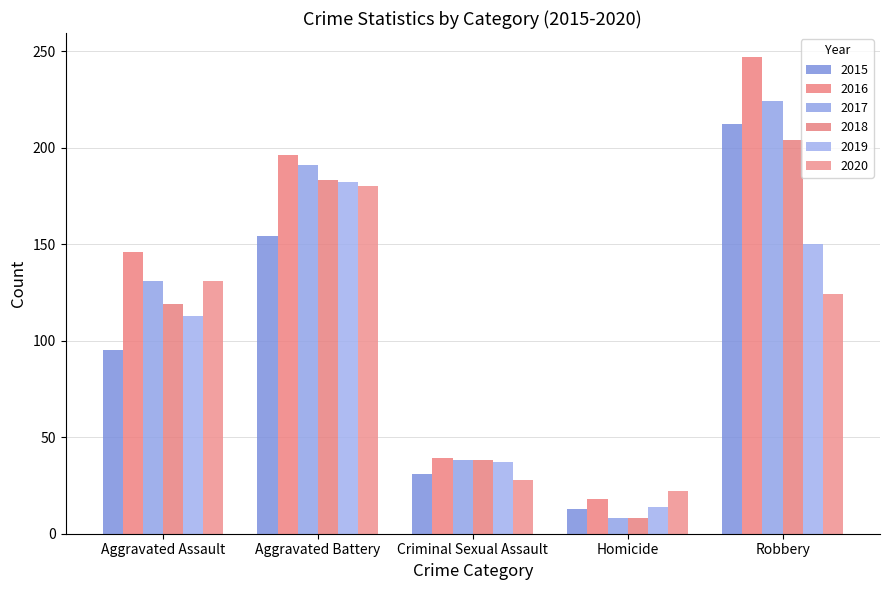

What is the sum of the 2019 values at Criminal Sexual Assault and Homicide?

51